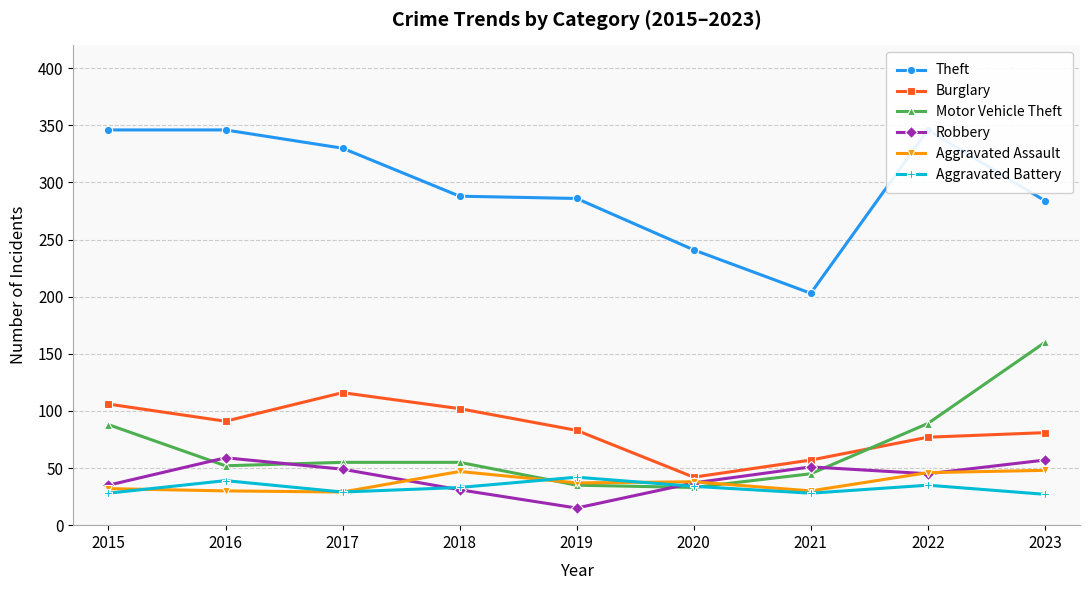

How many lines are shown in the chart?

6